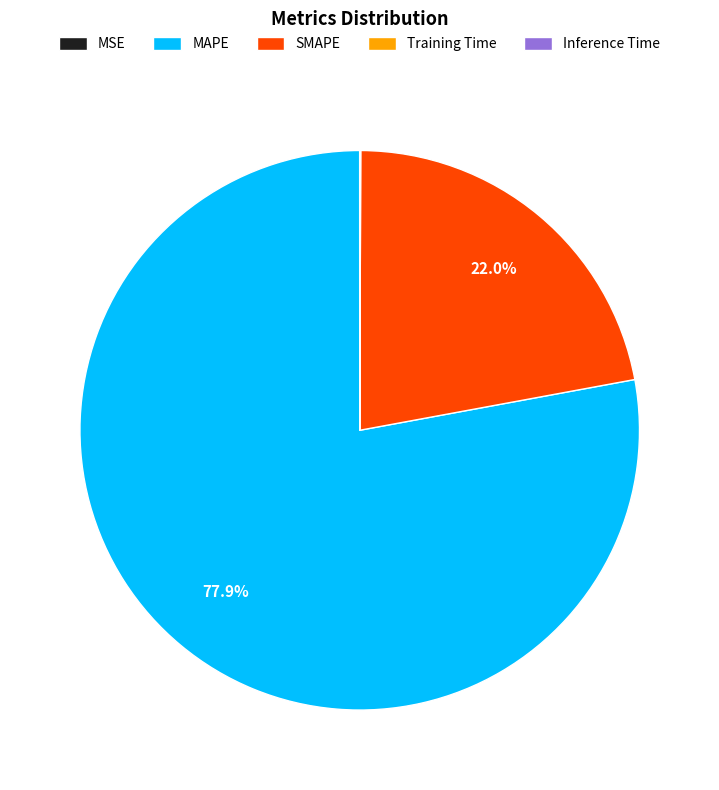

Is it true that MAPE is 78% of the pie?

True